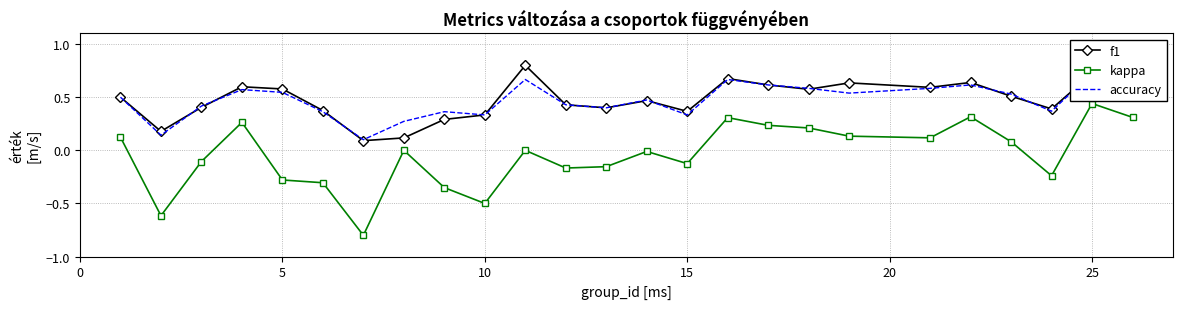

What is the maximum value for f1?

0.8